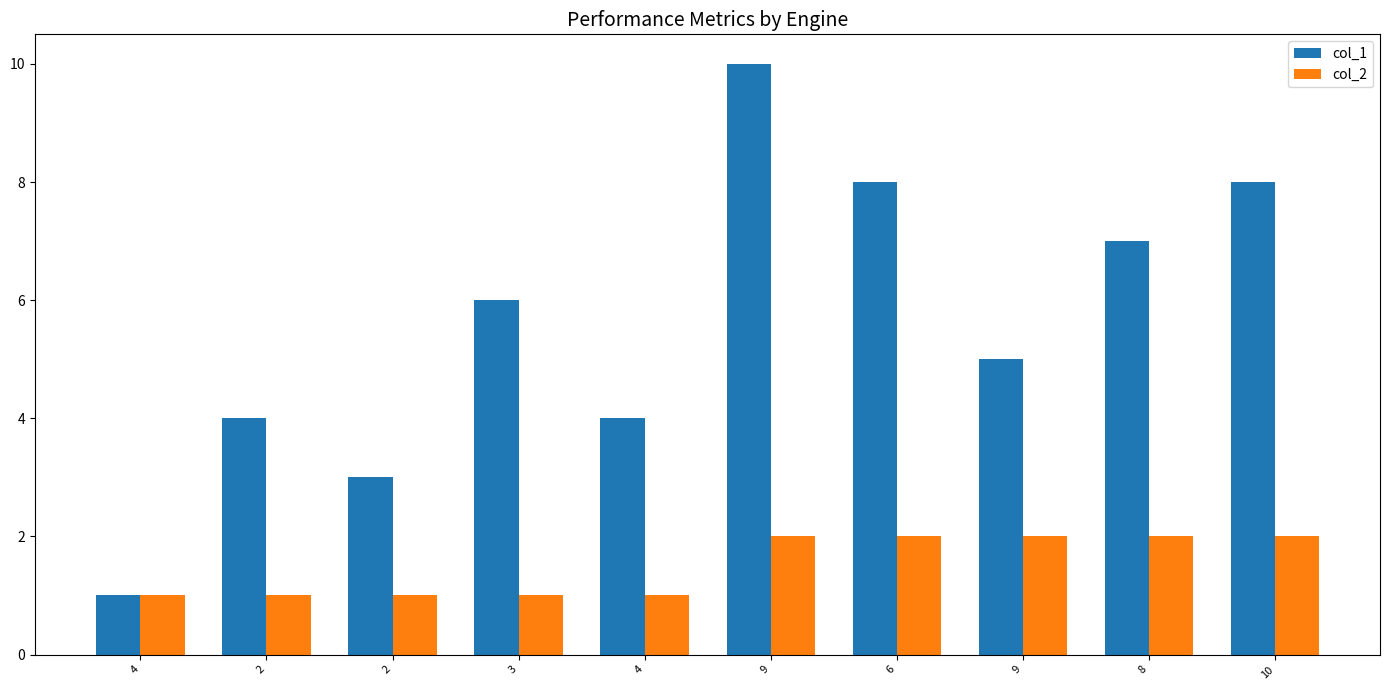

At how many categories does at least one series exceed 2?

9